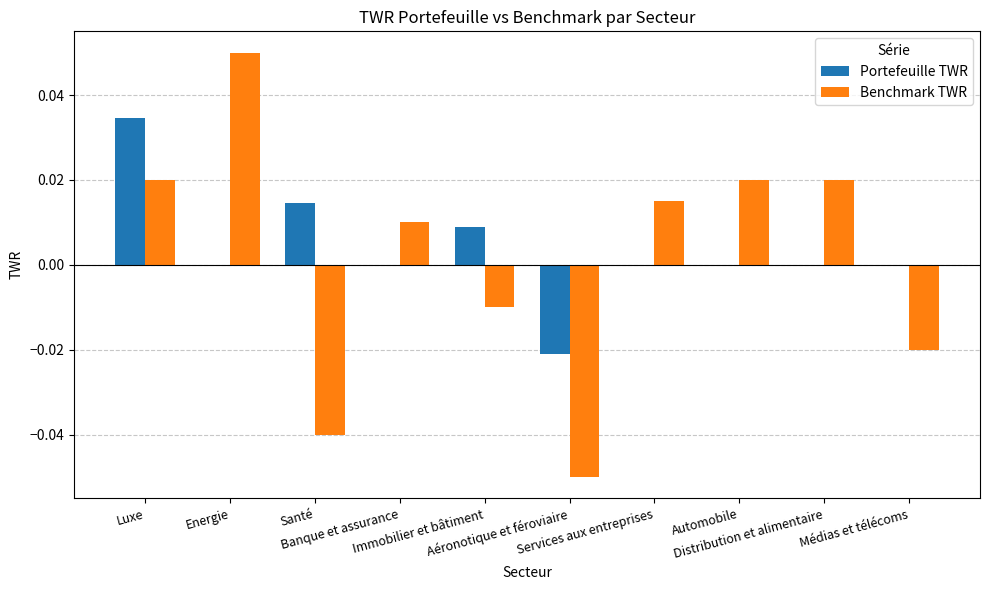

Where does the Benchmark TWR series first go above 0?

Luxe